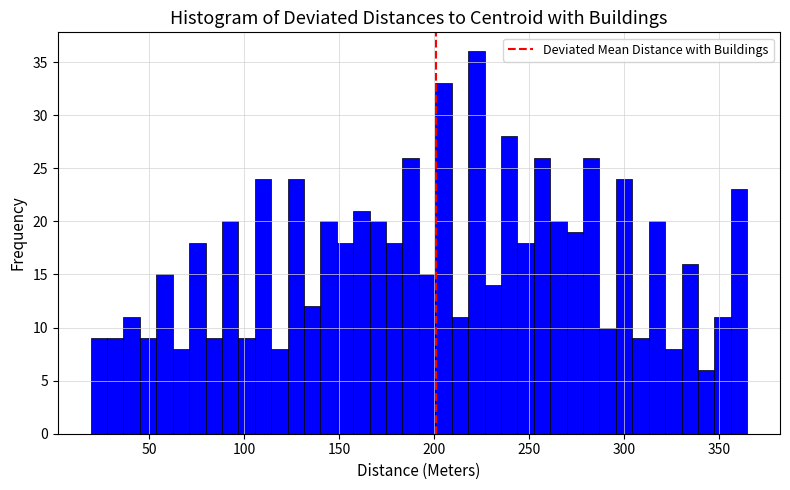

Around what value on the x-axis is the tallest bar? Give the approximate position of its centre, as read against the axis.

220